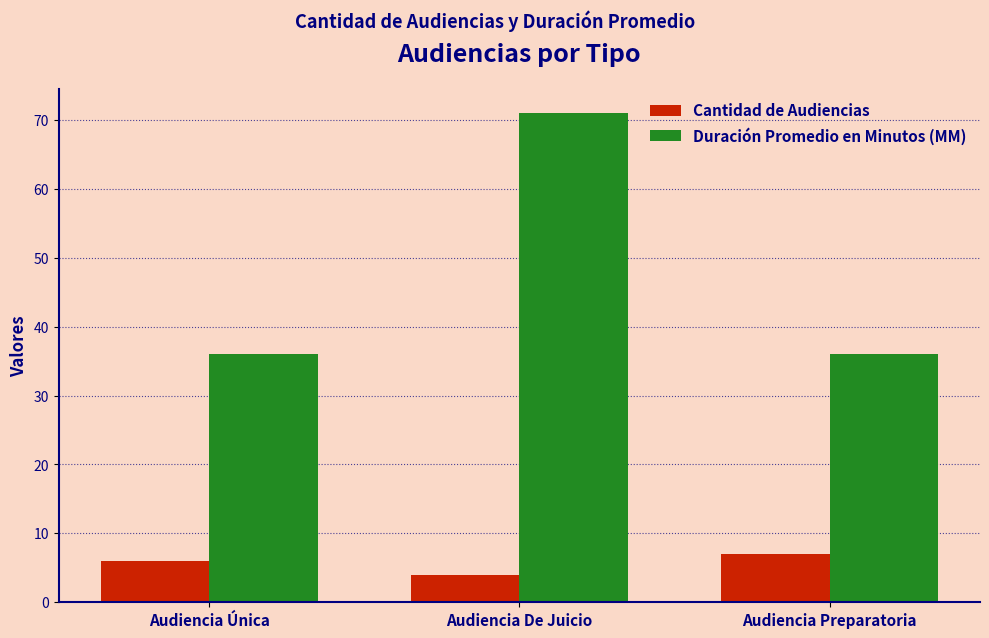

List the series in order of their peak value, highest first.

Duración Promedio en Minutos (MM), Cantidad de Audiencias